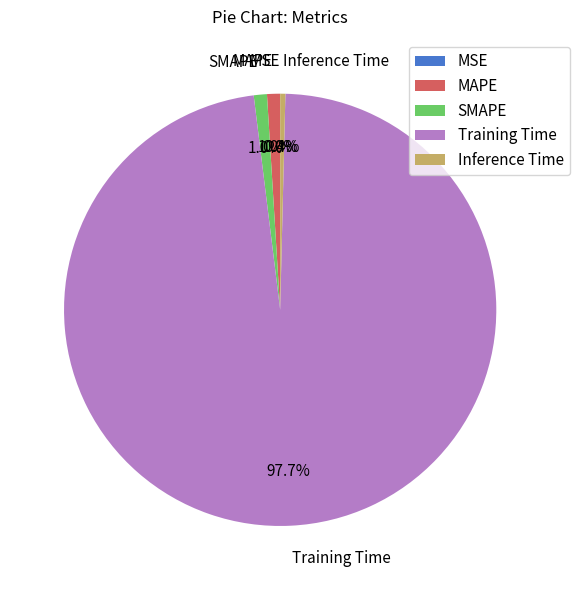

Does any single category account for the majority?

Yes